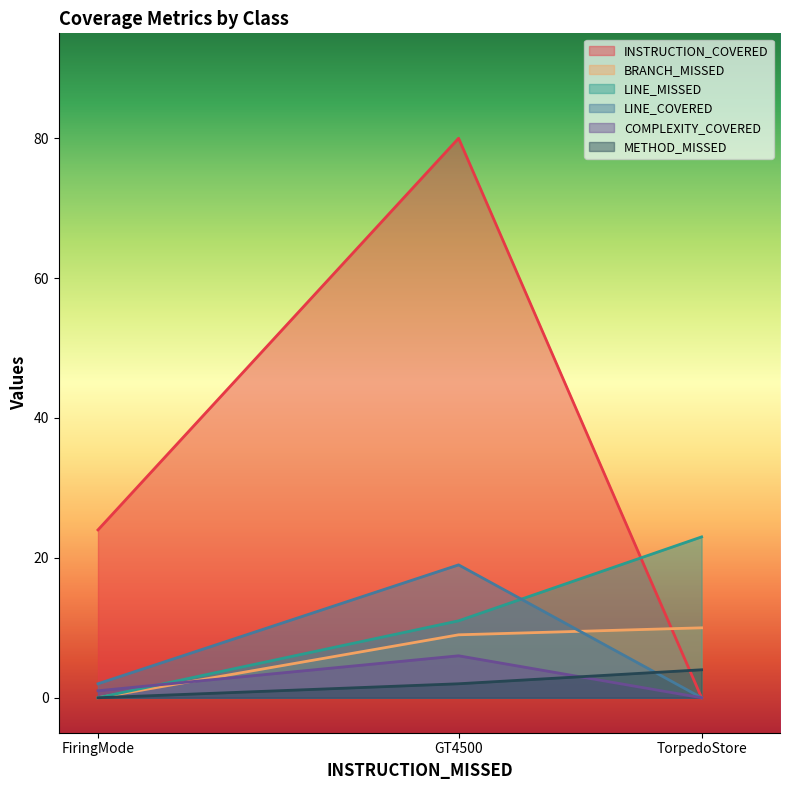

At which category is the sum across all series the highest?

GT4500